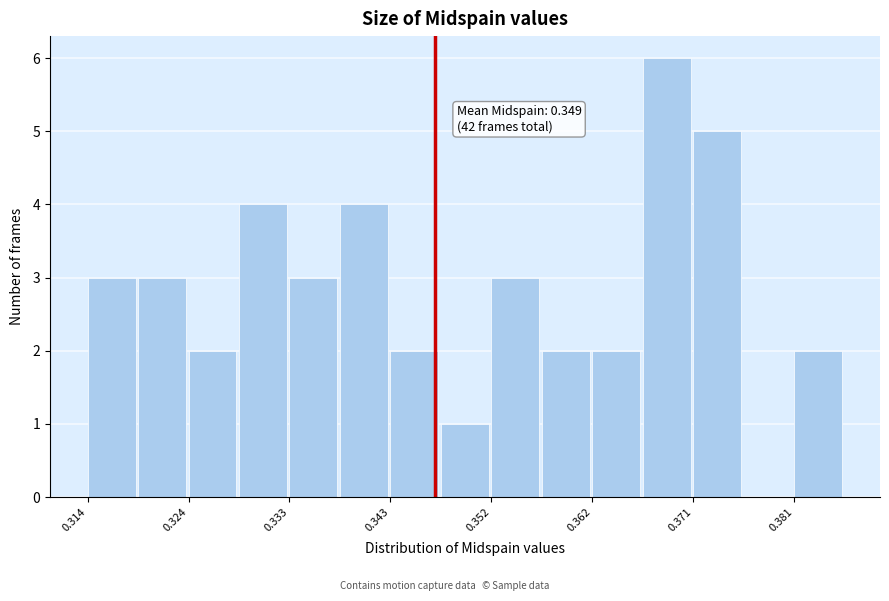

Which range on the x-axis has the tallest bar?

0.366 to 0.371